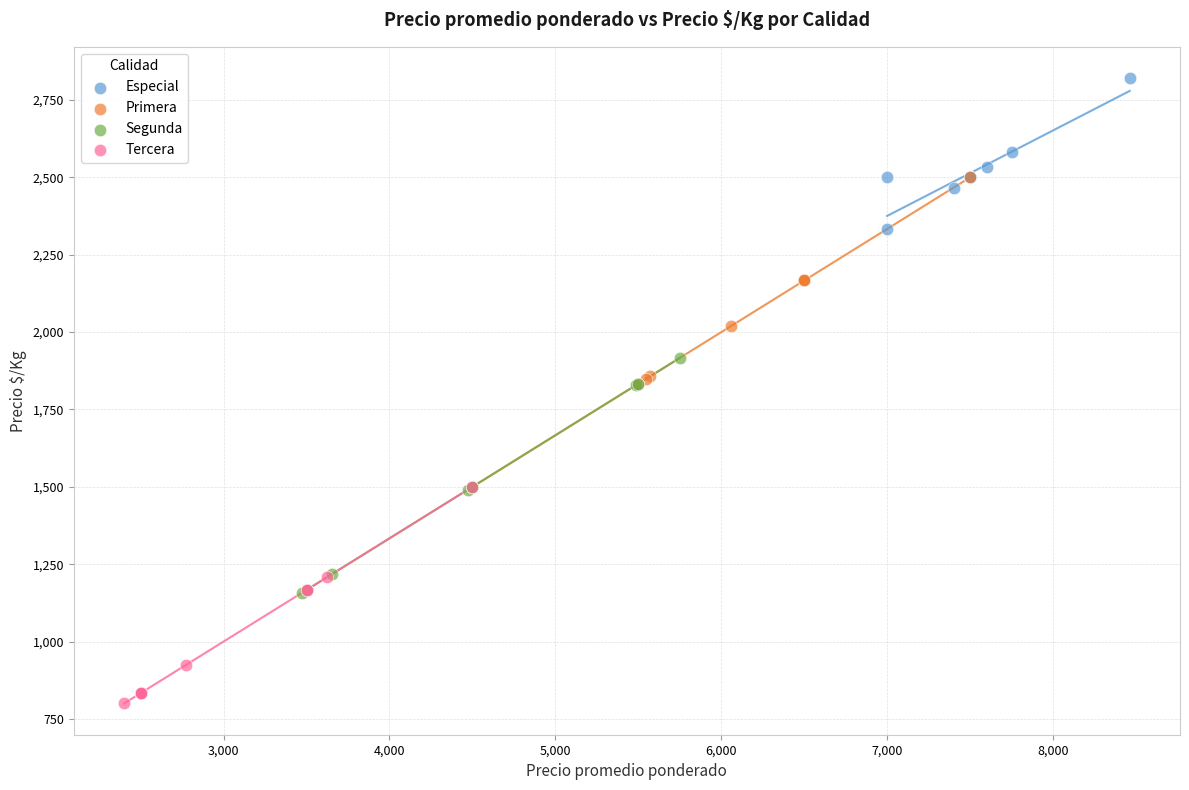

Which series contains the lowest Y value?

Tercera